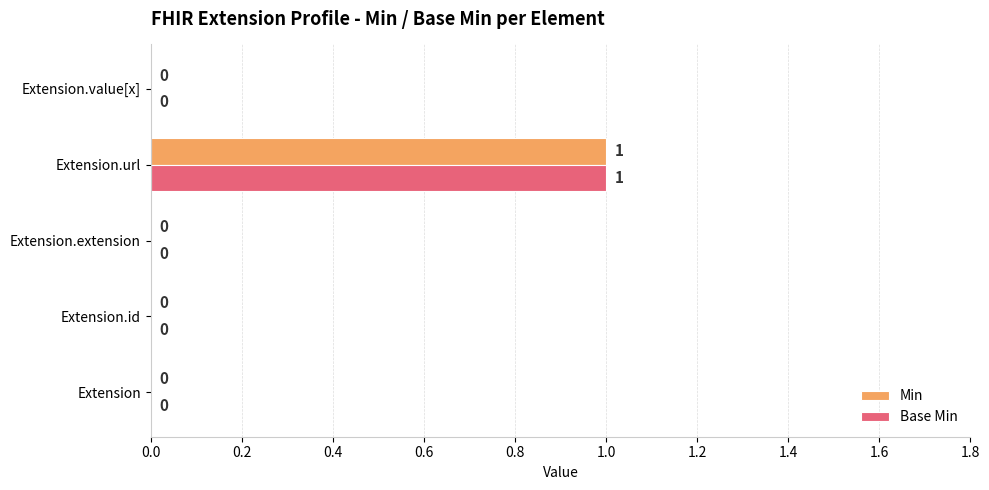

What is the highest value of the Base Min series?

1